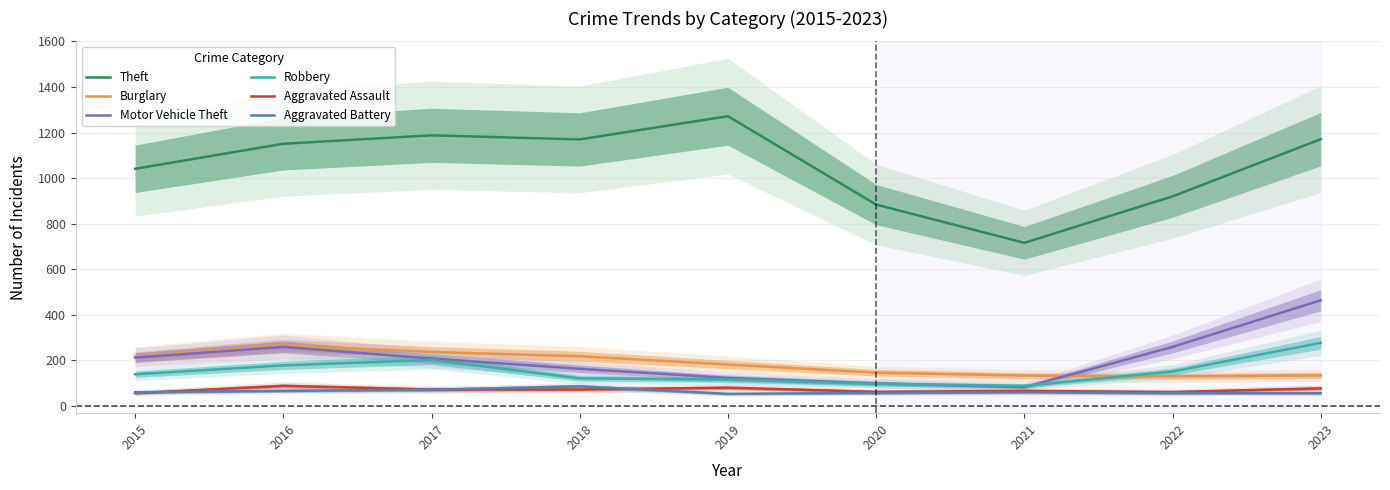

Where does the Theft series first go above 1151?

2017